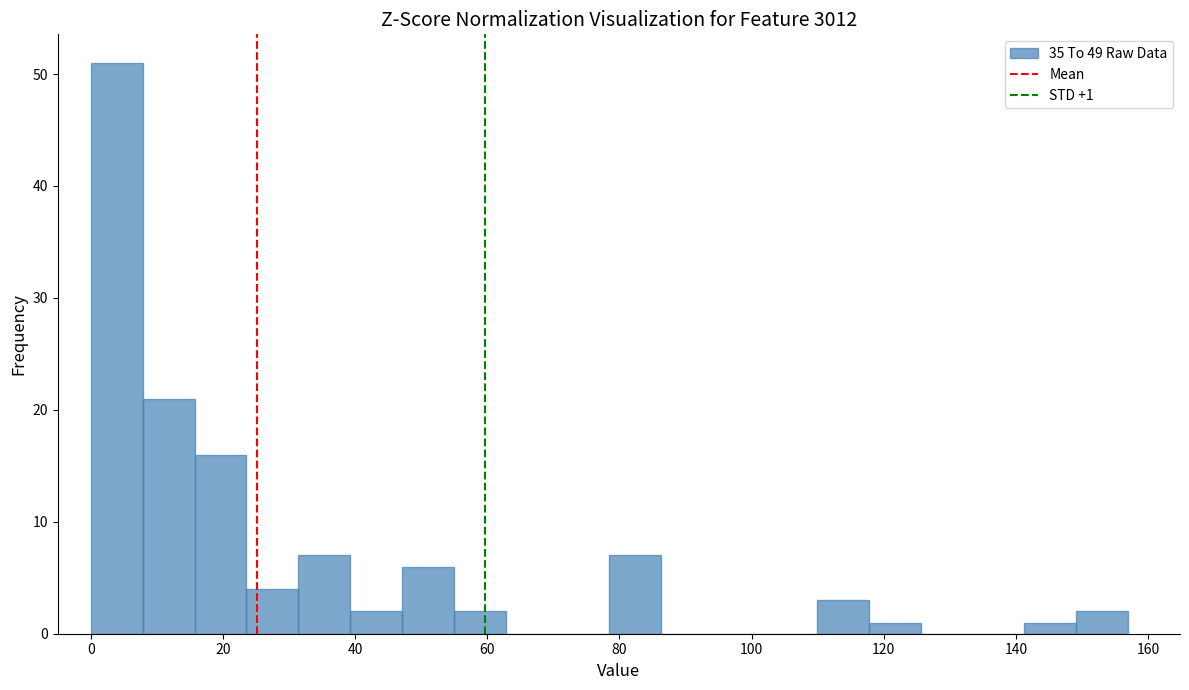

Around what value on the x-axis is the tallest bar? Give the approximate position of its centre, as read against the axis.

4